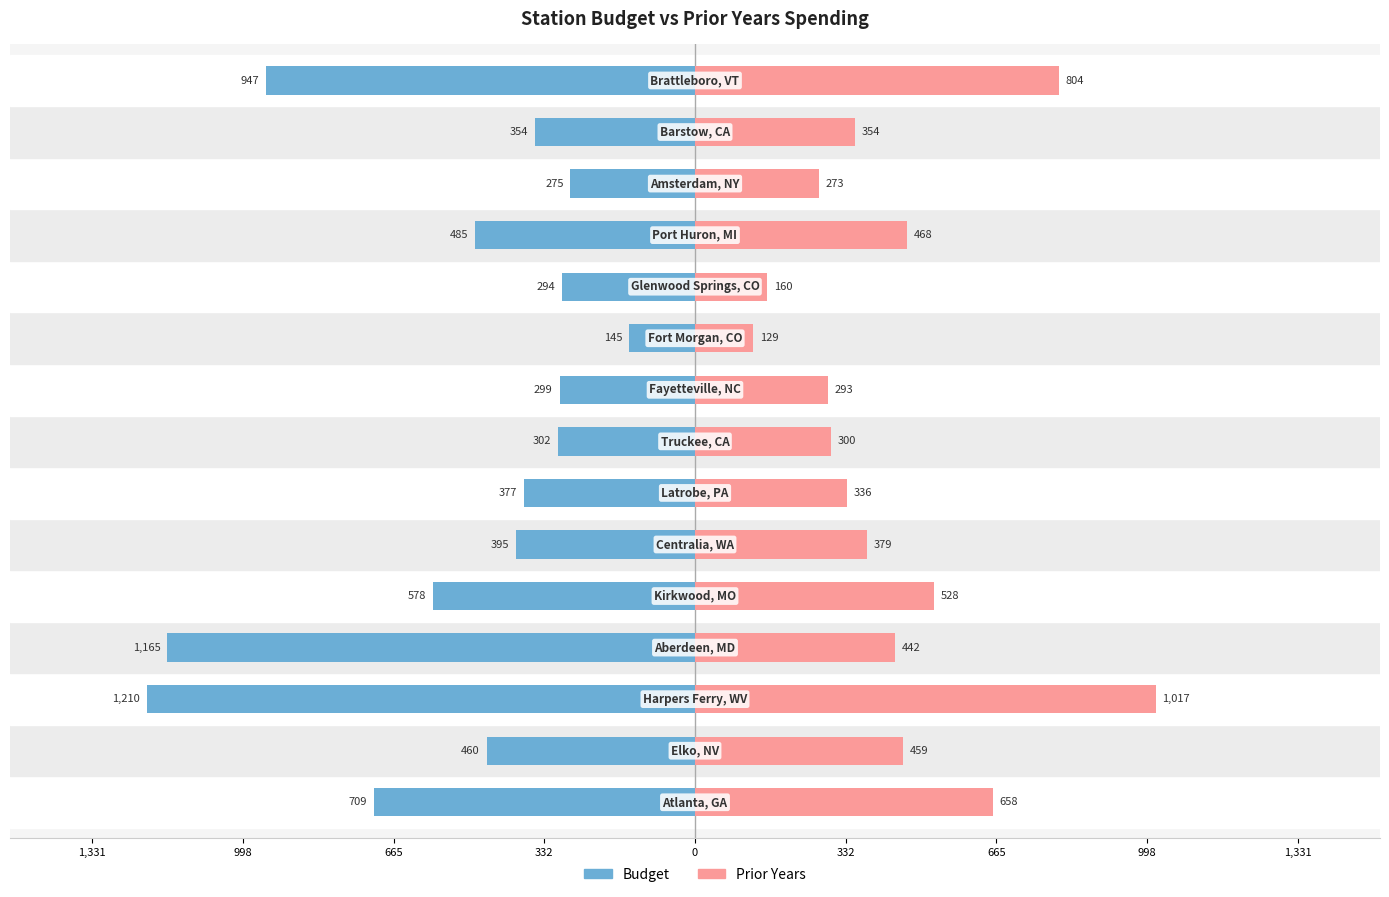

Reading left to right, transcribe all the data shown in this chart.

Budget: -709	-460	-1210	-1165	-578	-395	-377	-302	-299	-145	-294	-485	-275	-354	-947
Prior Years: 658	459	1017	442	528	379	336	300	293	129	160	468	273	354	804